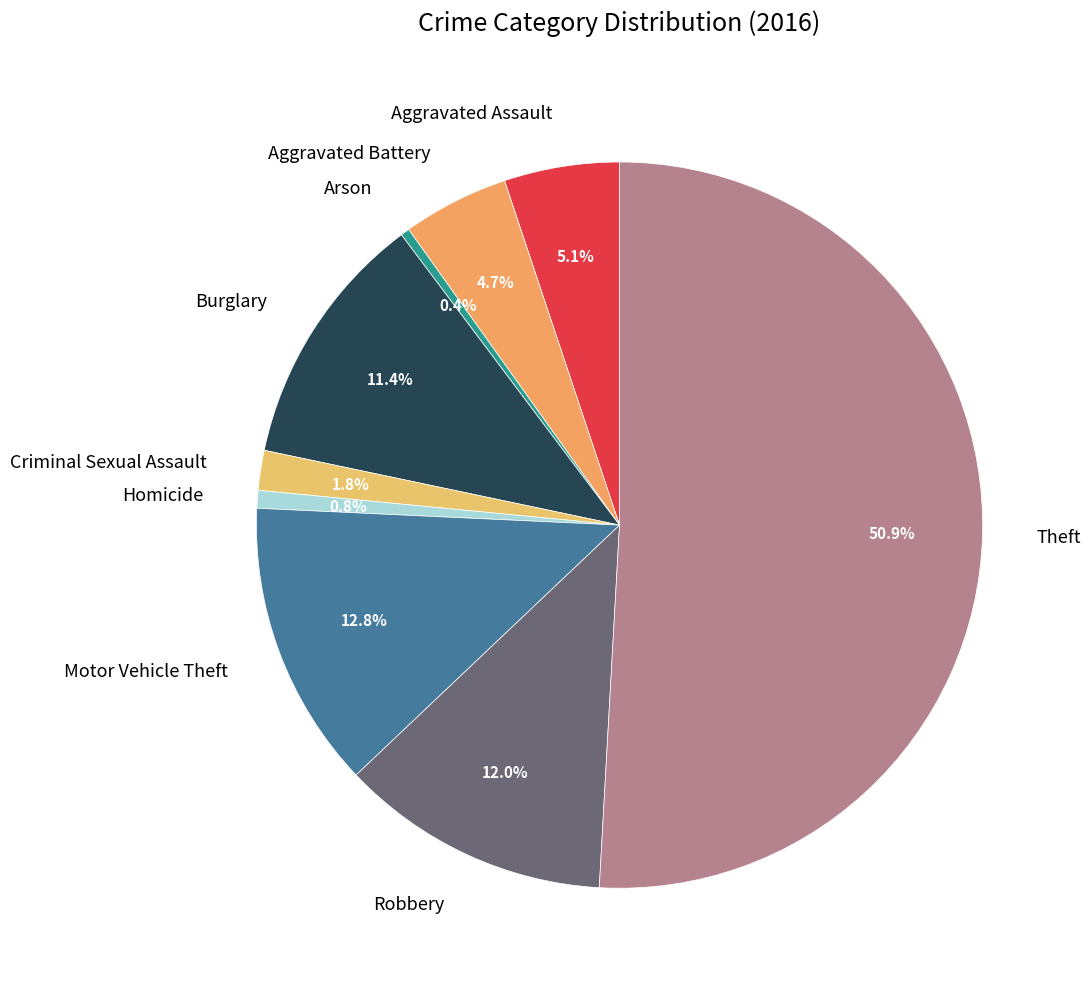

Count the number of slices in the pie.

9